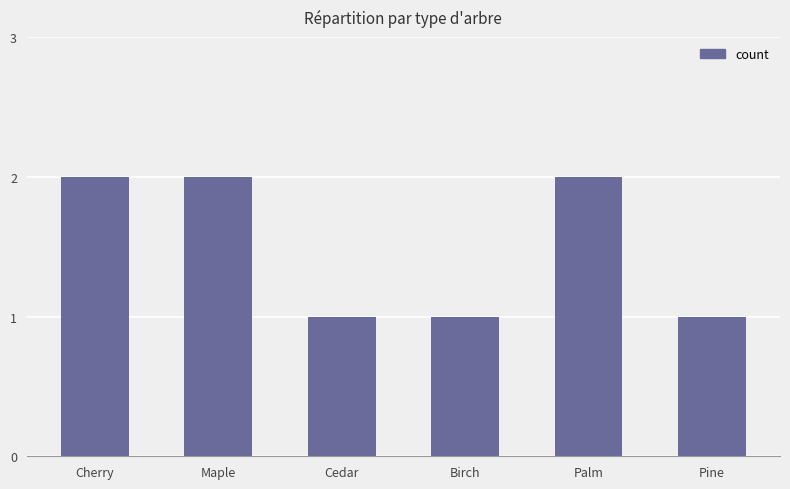

Reading right to left, what are all the values shown in this chart?

Pine=1	Palm=2	Birch=1	Cedar=1	Maple=2	Cherry=2